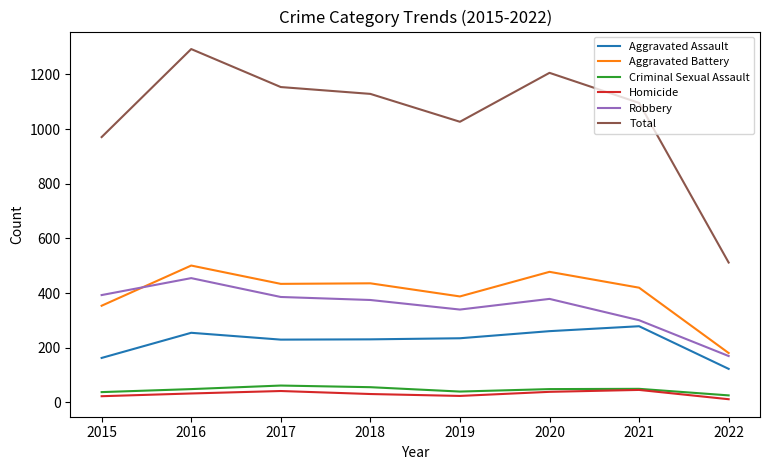

What is the minimum value shown in the chart?

12